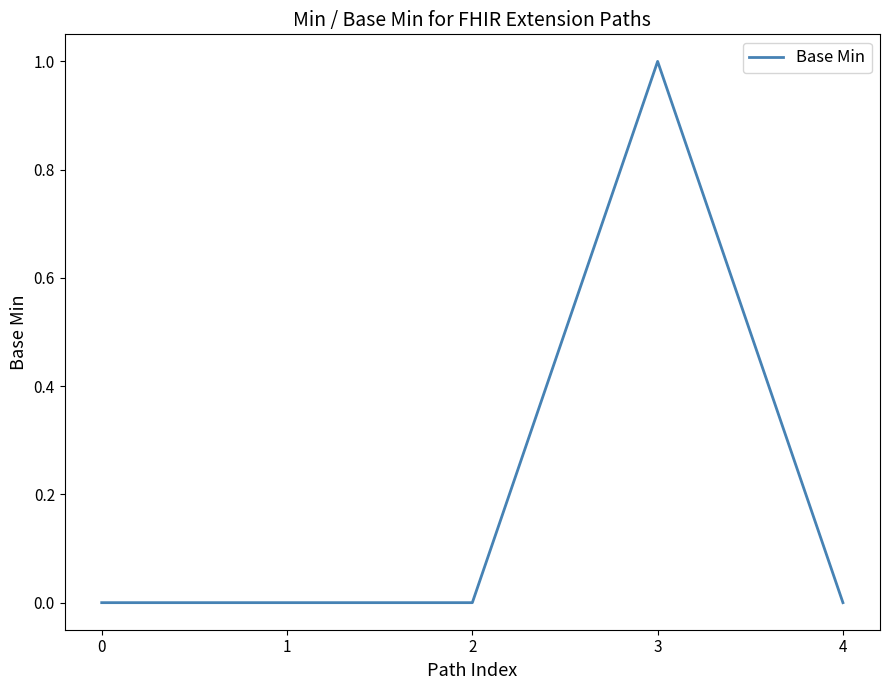

What is the change in value from 0 to 3?

+1